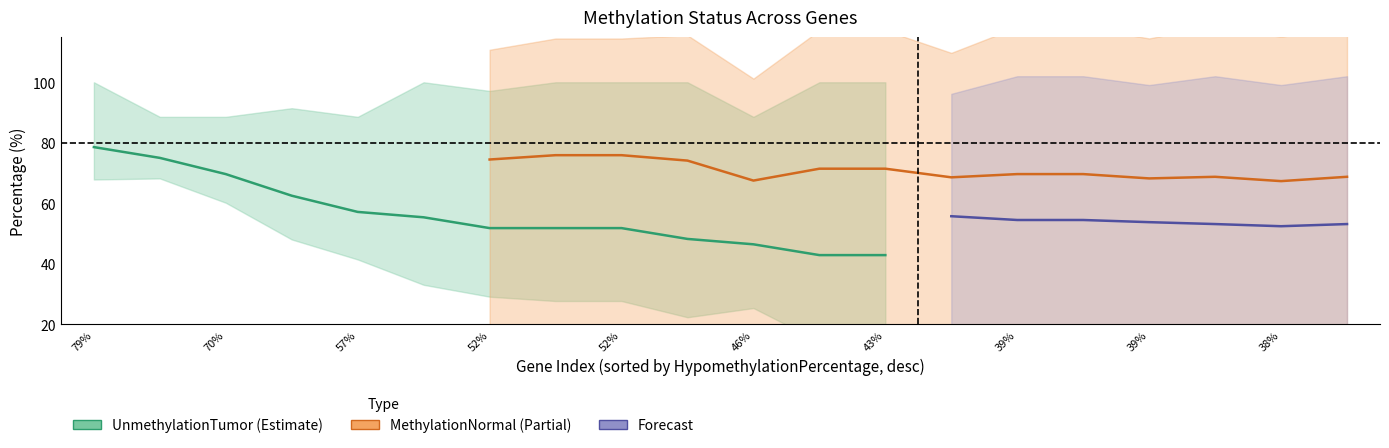

Is it true that MethylationNormal equals 49.0 at 62.5?

False